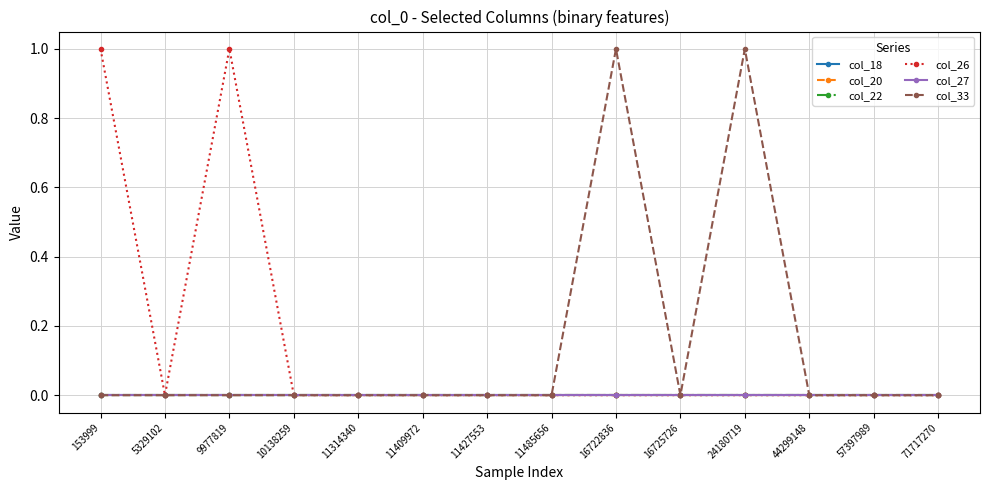

True or false: col_22 has more than 1 points higher than both neighbors.

False